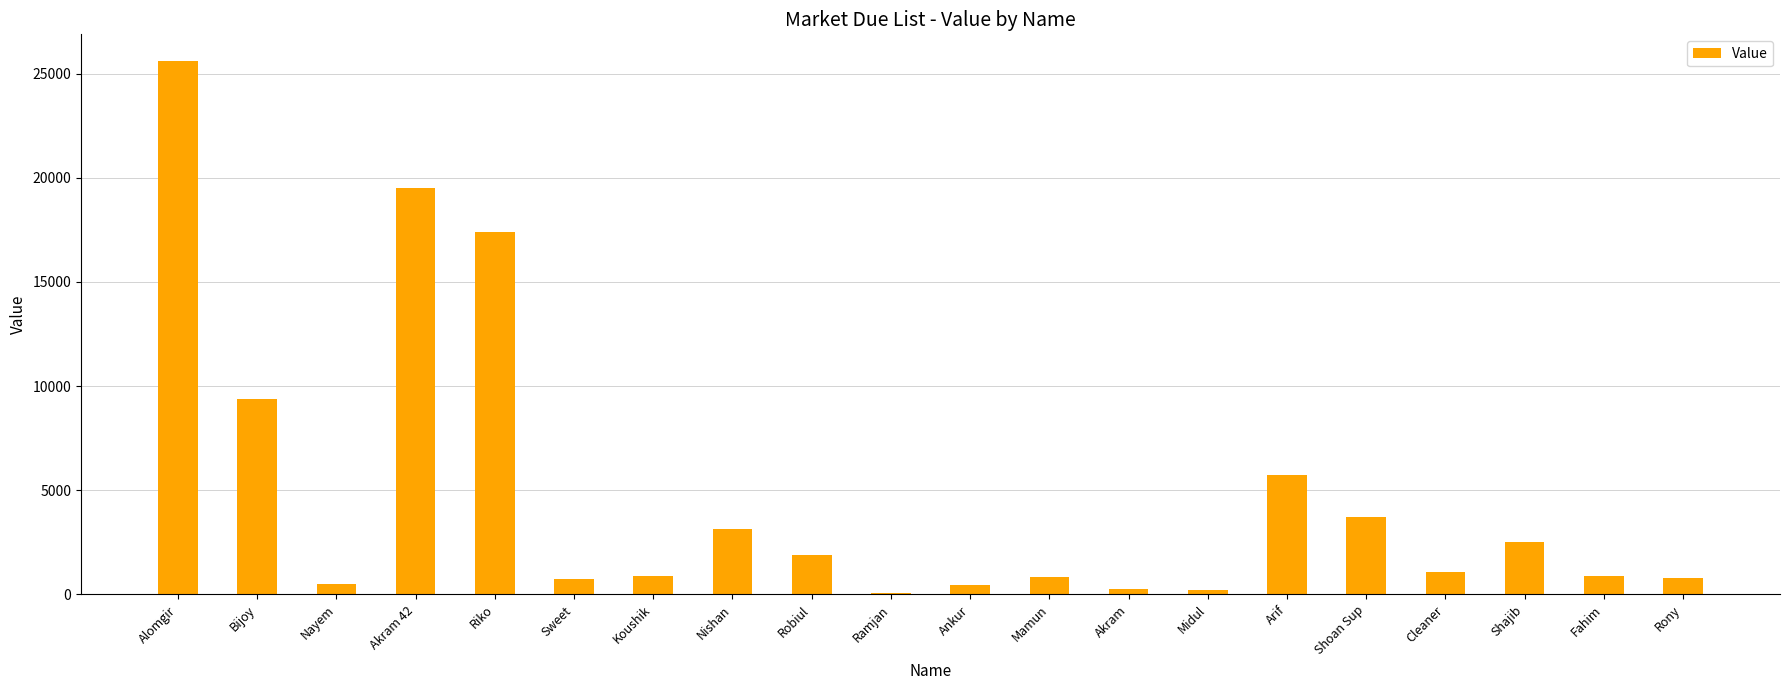

Count the number of data series in this chart.

1